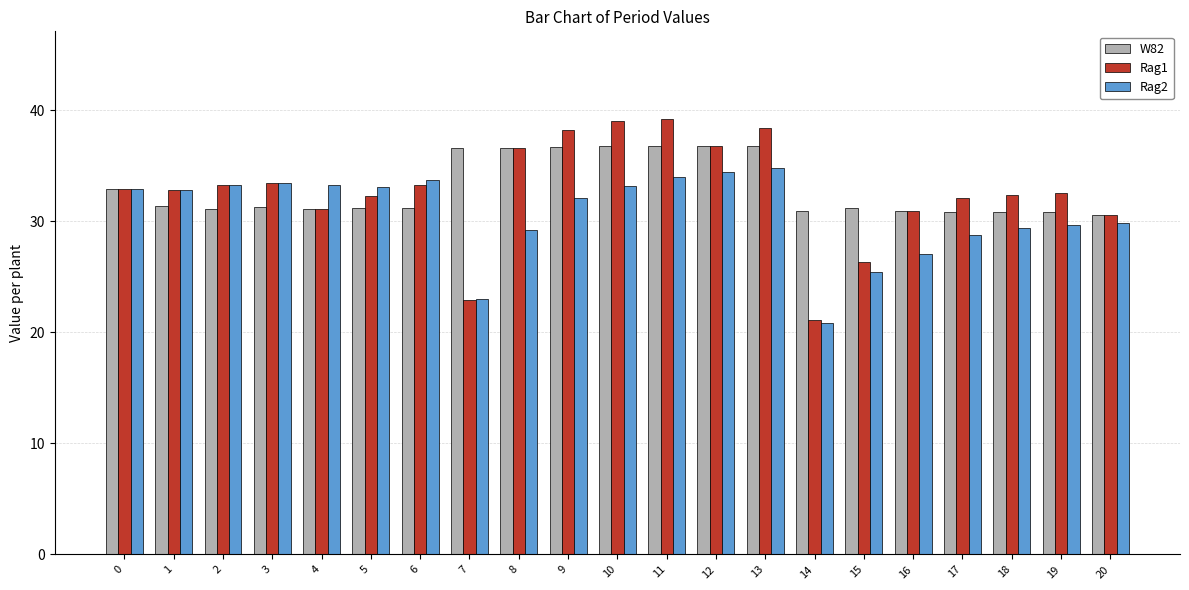

What is the lowest value of the Rag1 series?

21.1